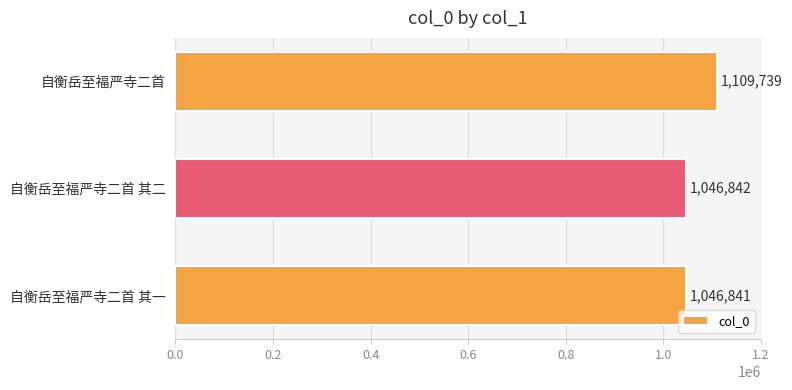

Reading bottom to top, transcribe all the data shown in this chart.

自衡岳至福严寺二首 其一=1046841	自衡岳至福严寺二首 其二=1046842	自衡岳至福严寺二首=1109739